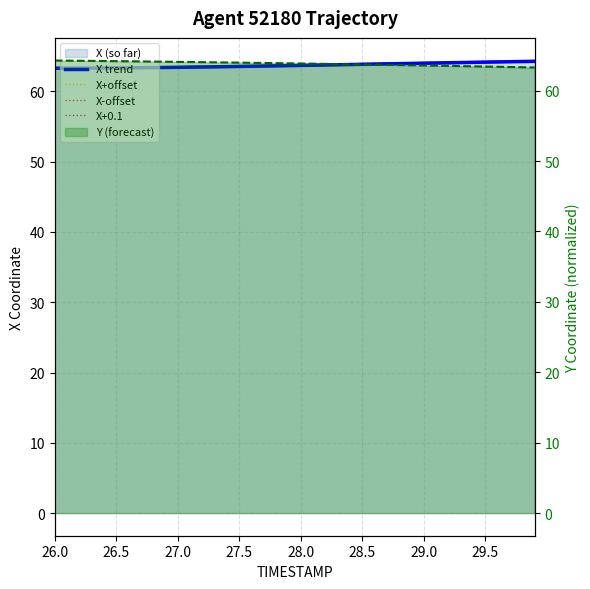

What is the maximum value shown in the chart?

64.3